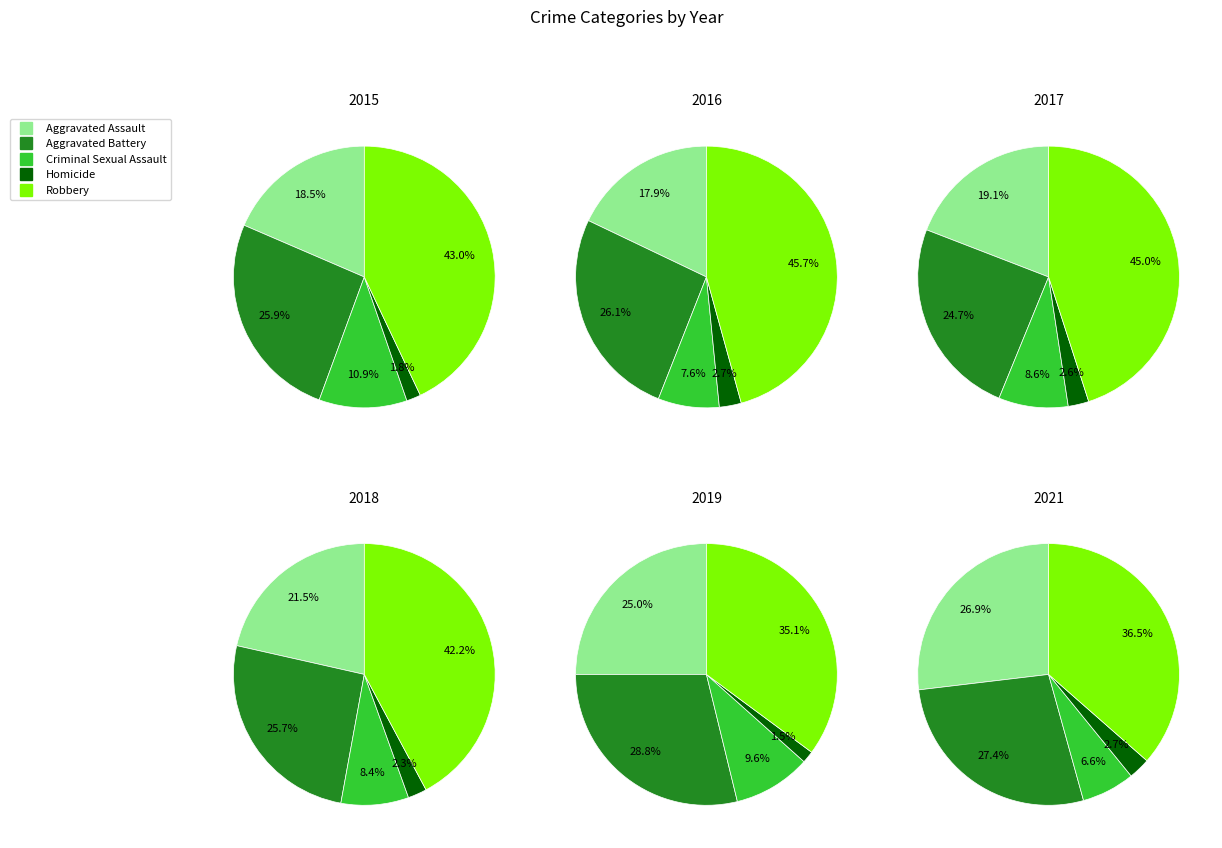

Which slice is the smallest?

Homicide